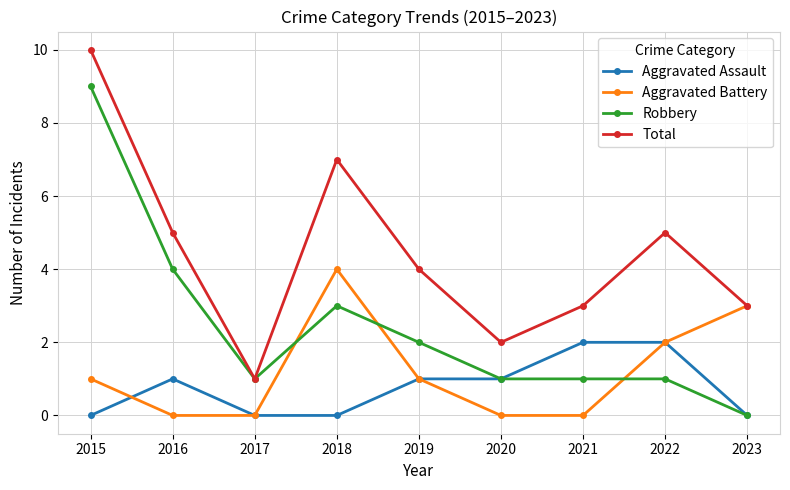

What is the difference between the highest and lowest values at 2022?

4